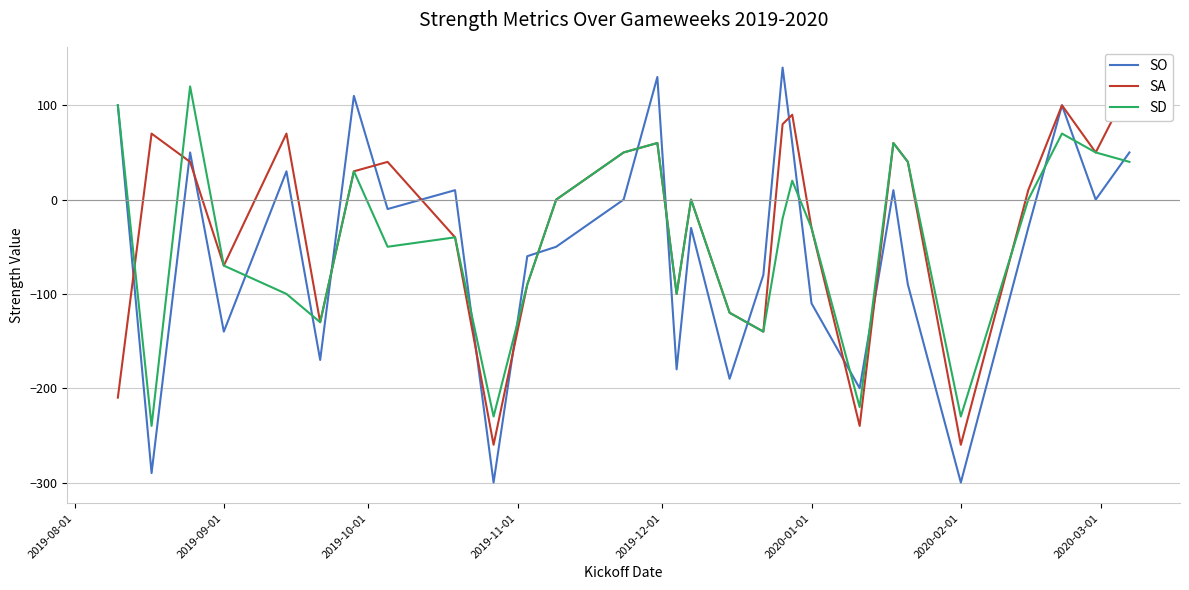

What is the smallest value displayed?

-300